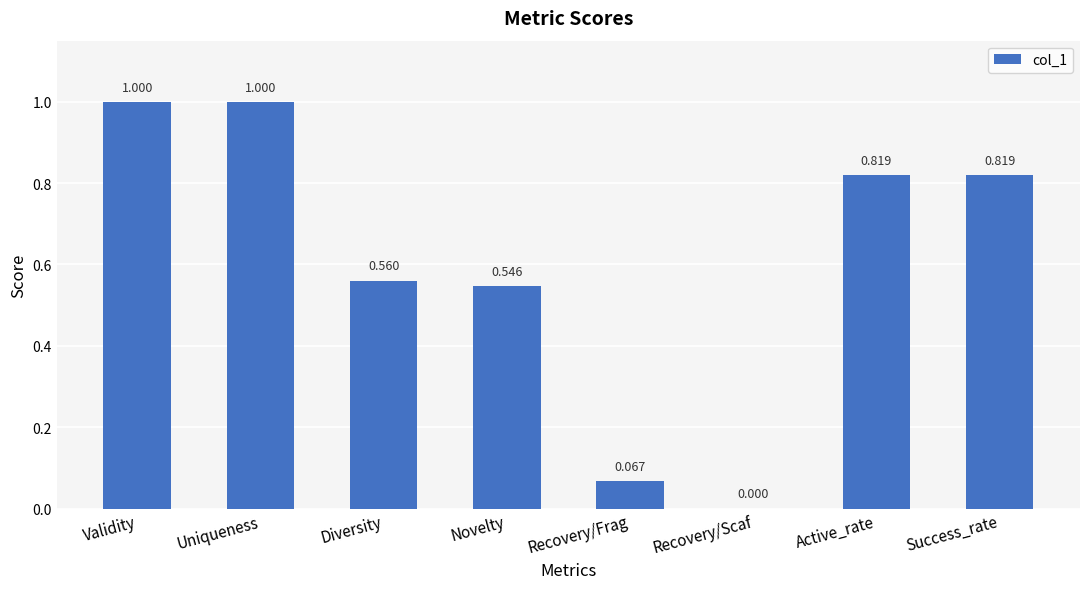

How many data points does each series have?

8